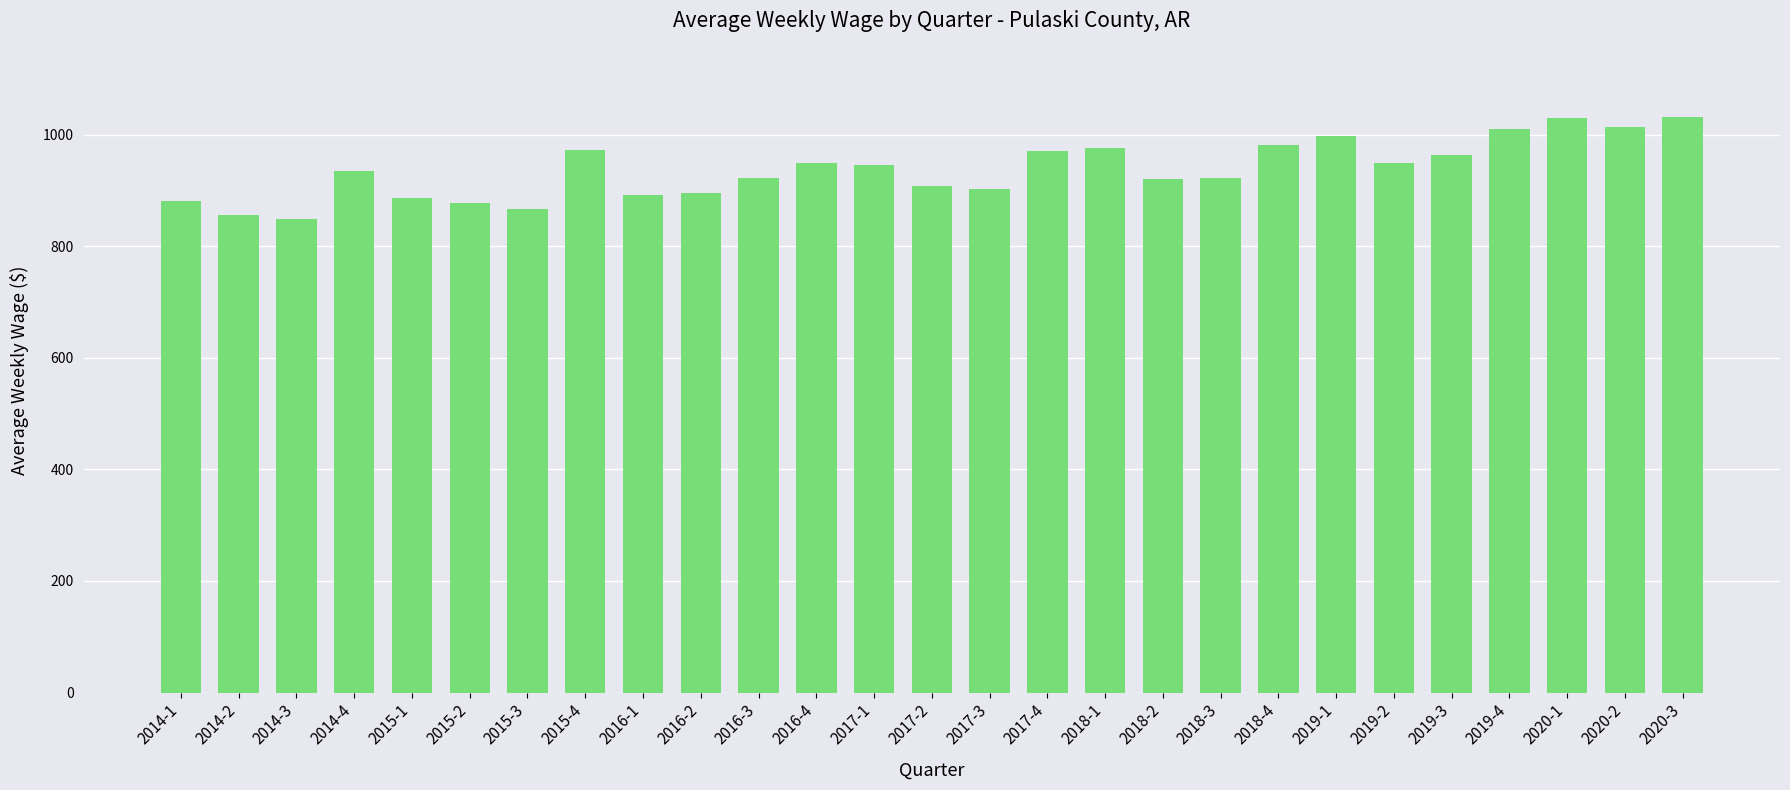

Between 2016-1 and 2018-1, which is larger?

2018-1